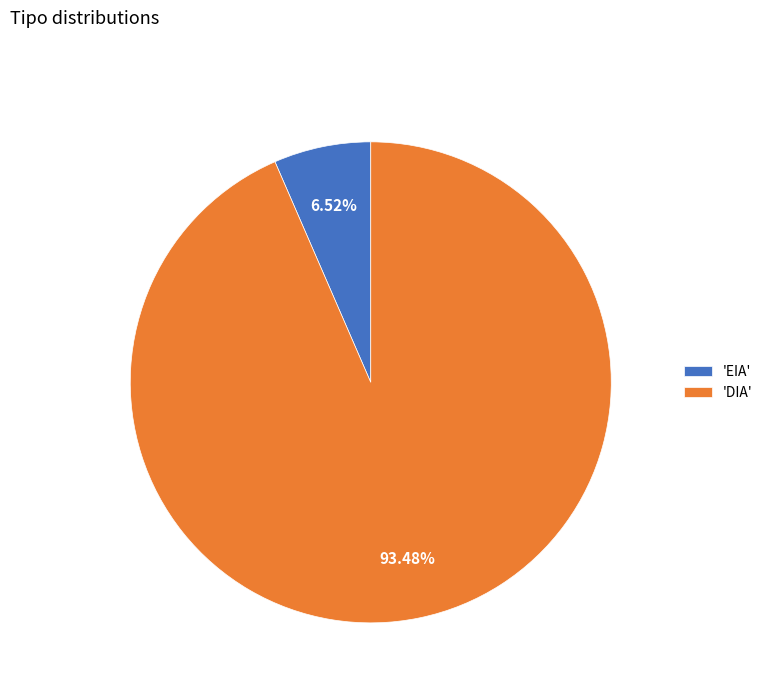

To the nearest percent, what is the average slice percentage?

50%